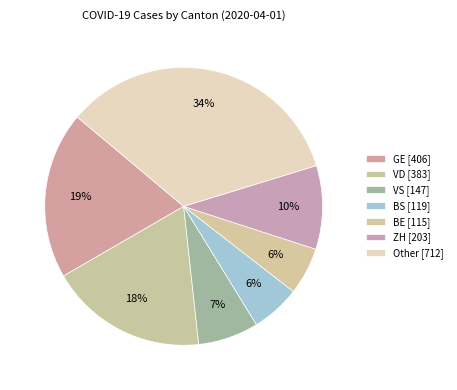

Does VS account for over 50% of the chart?

No